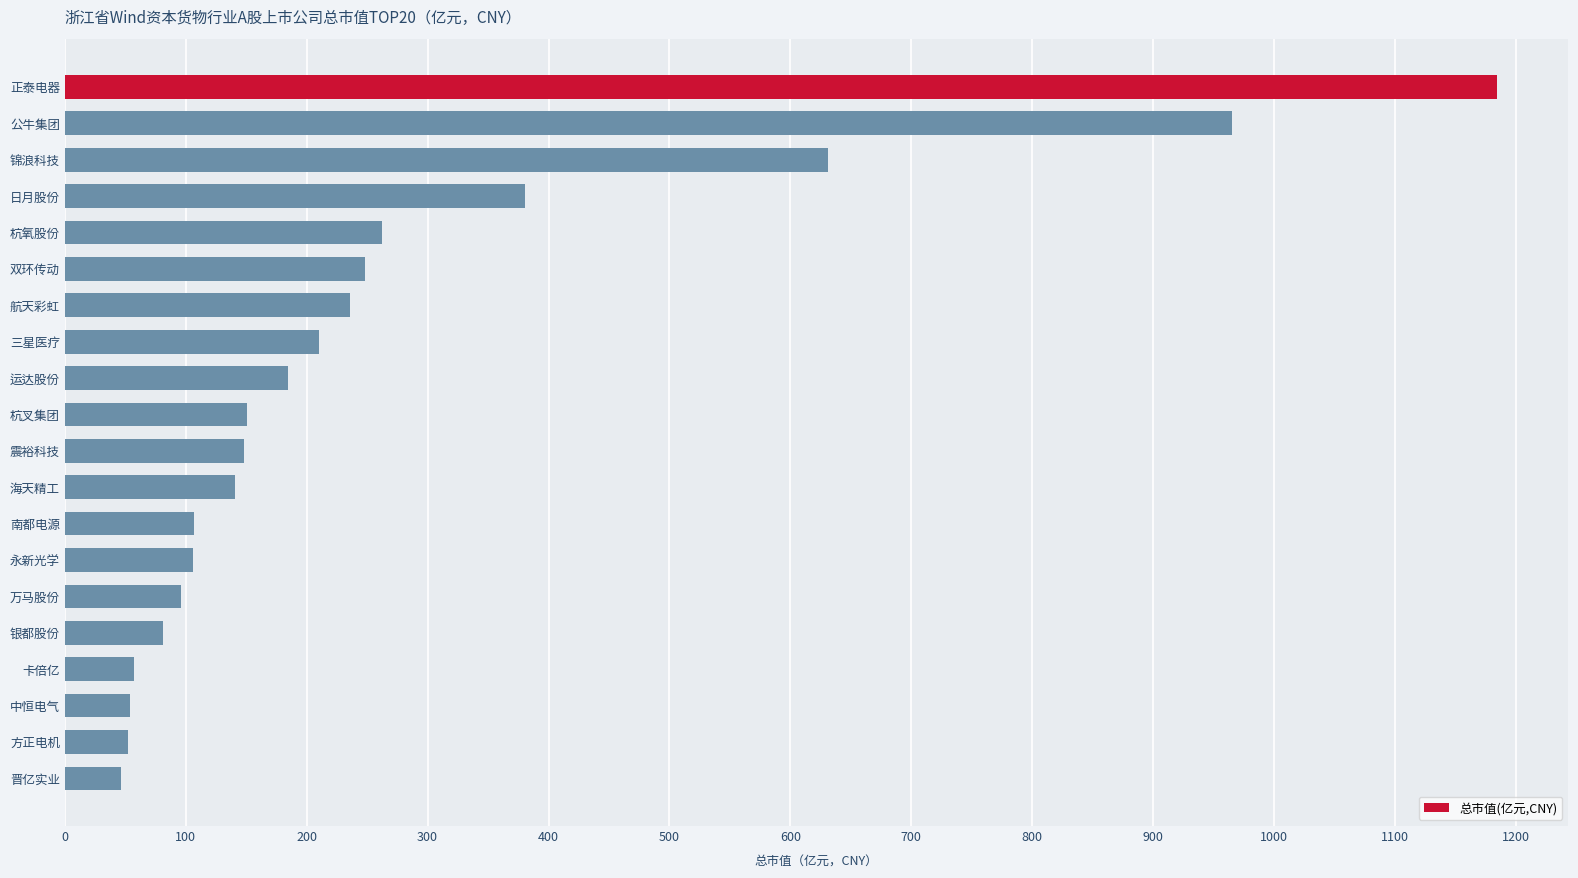

True or false: the data shows 1184.2 at 正泰电器.

True